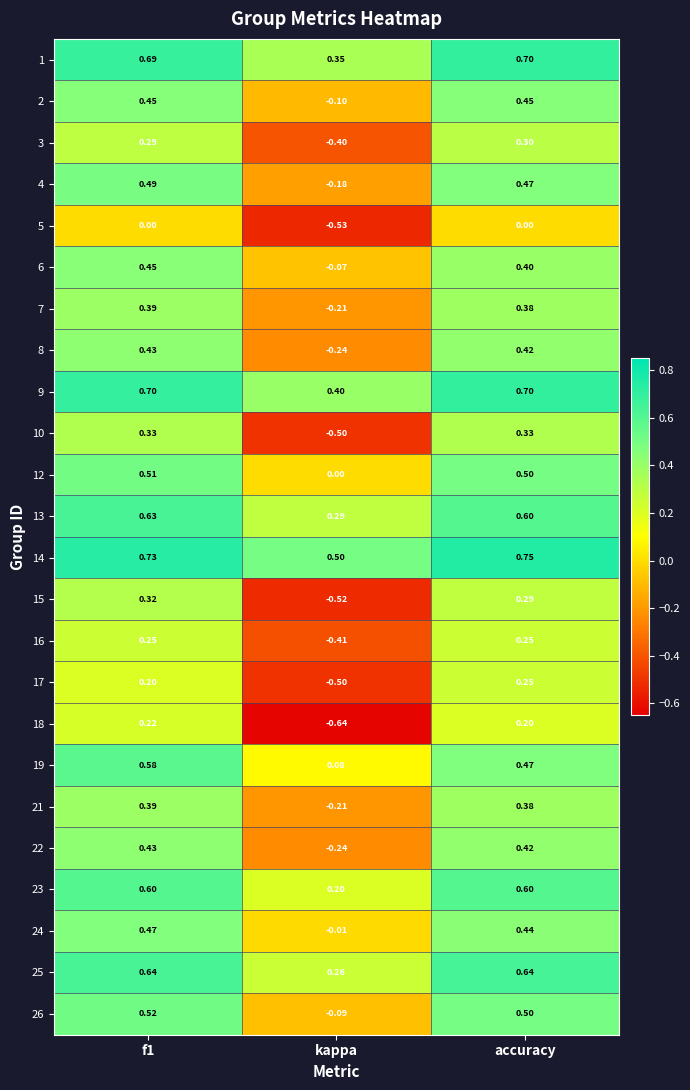

Is the value of 15 at kappa greater than the value of 5 at accuracy?

No